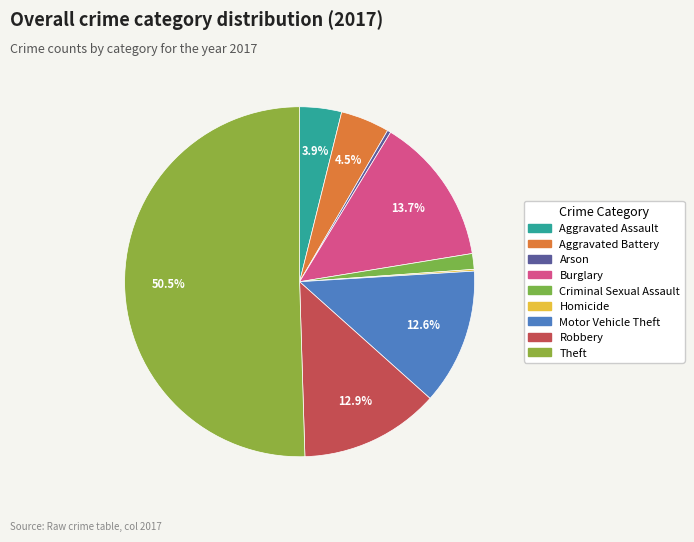

Count the number of slices in the pie.

9